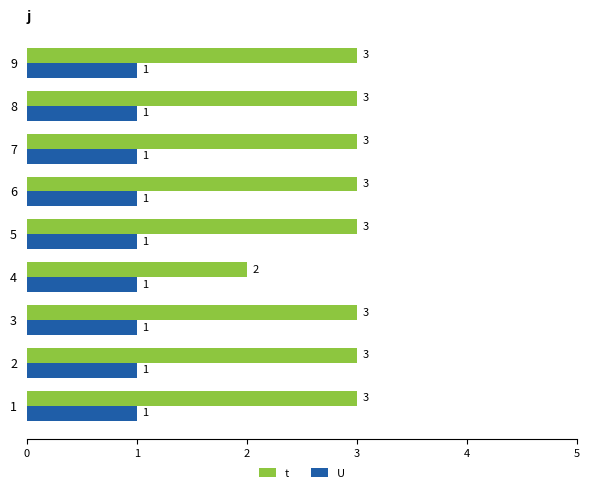

At which label does t reach its minimum?

4